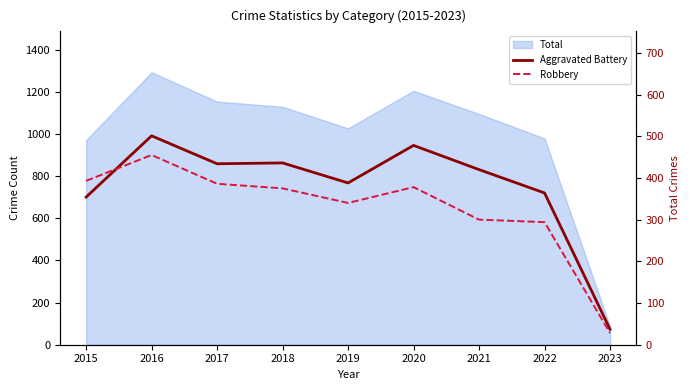

Which series has the largest total across all categories?

Aggravated Battery